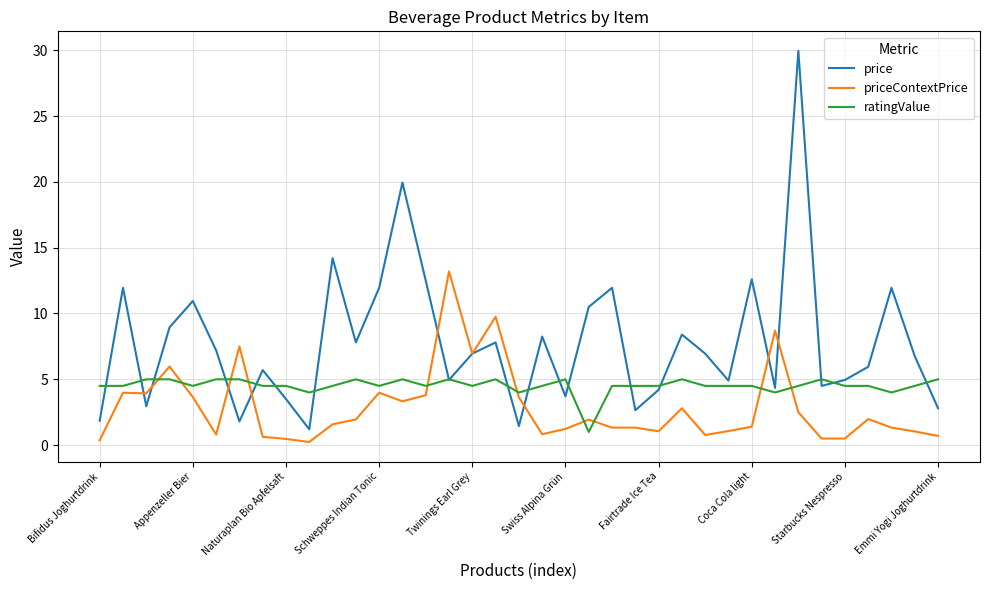

Rank the series by their maximum value, from highest to lowest.

price, priceContextPrice, ratingValue